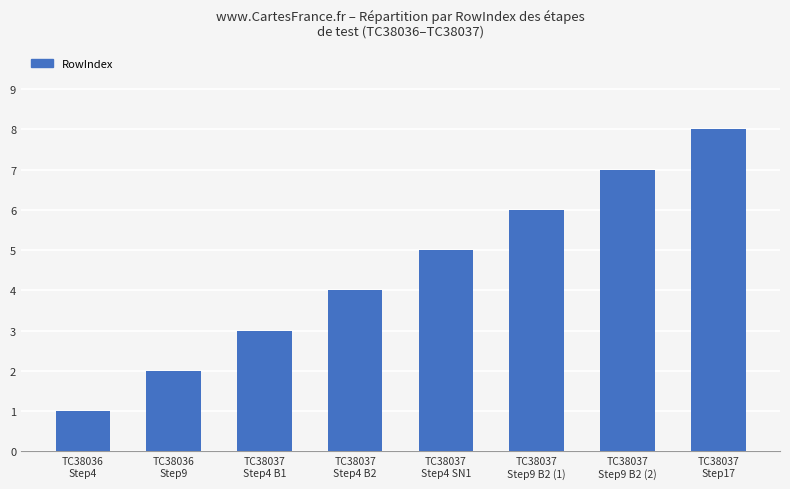

List the labels in order of value, largest first.

TC38037
Step17, TC38037
Step9 B2 (2), TC38037
Step9 B2 (1), TC38037
Step4 SN1, TC38037
Step4 B2, TC38037
Step4 B1, TC38036
Step9, TC38036
Step4